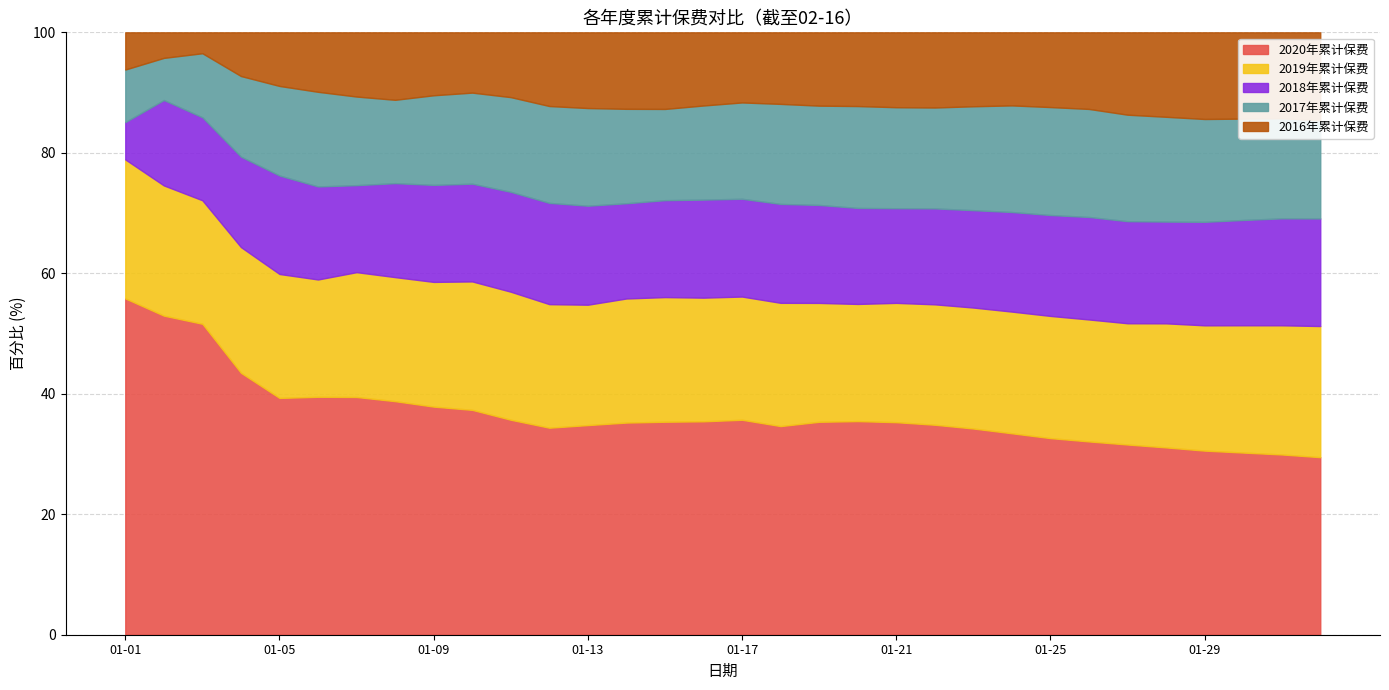

Which label corresponds to the largest value in the chart?

02-01